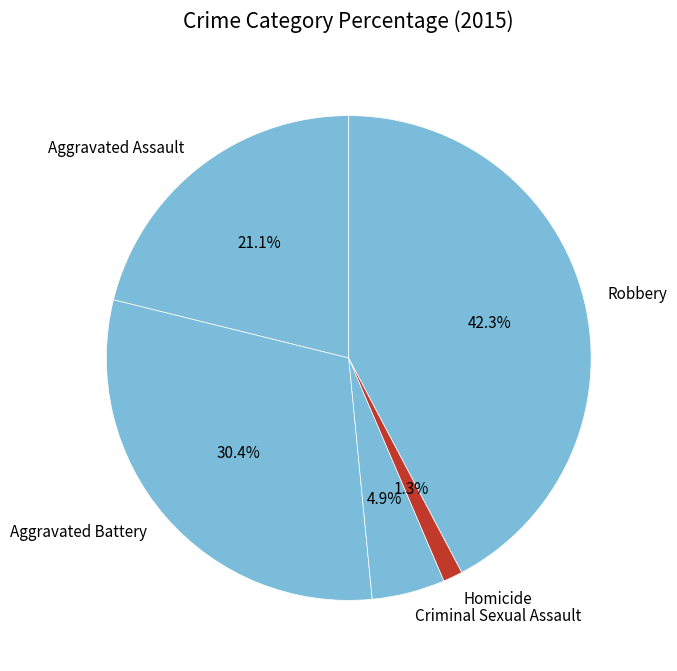

Is Aggravated Battery the majority of the pie?

No